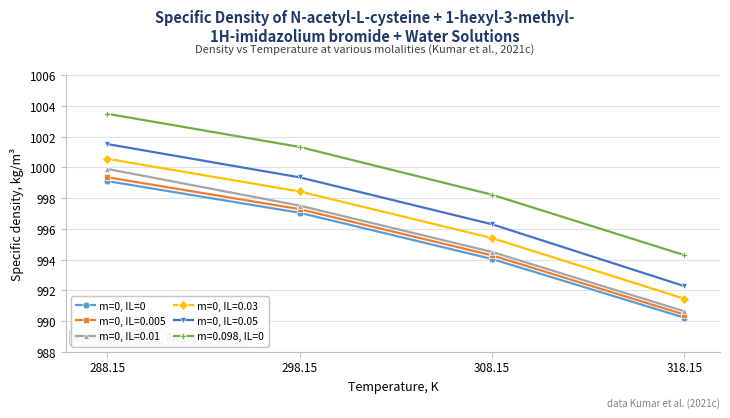

At which category does the chart reach its peak across all series?

288.15